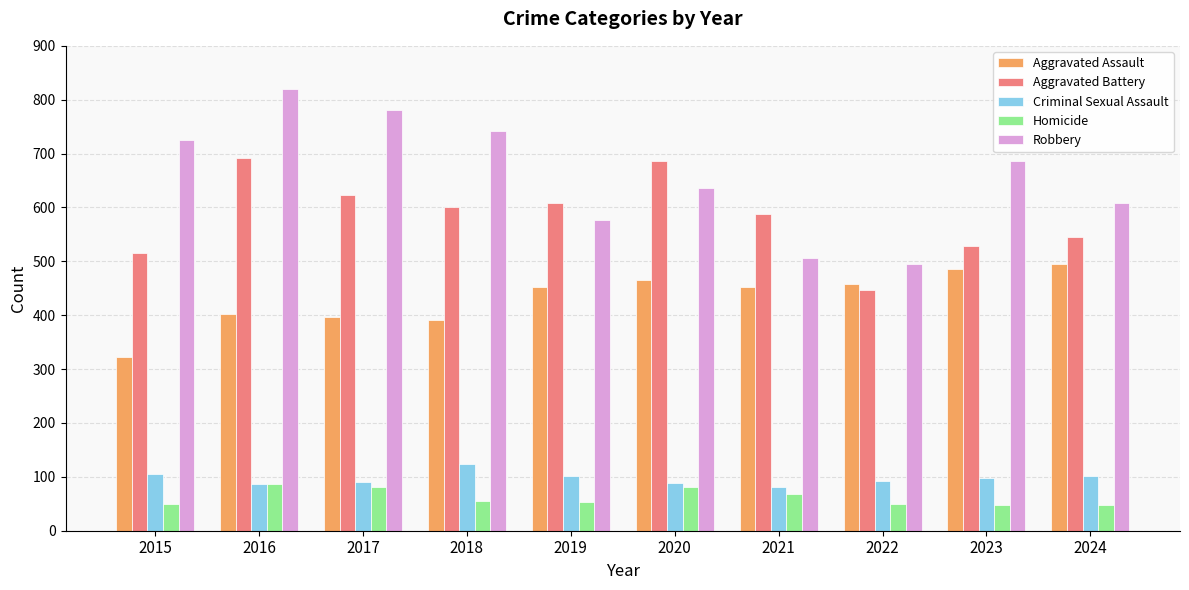

Which label corresponds to the largest value in the chart?

2016